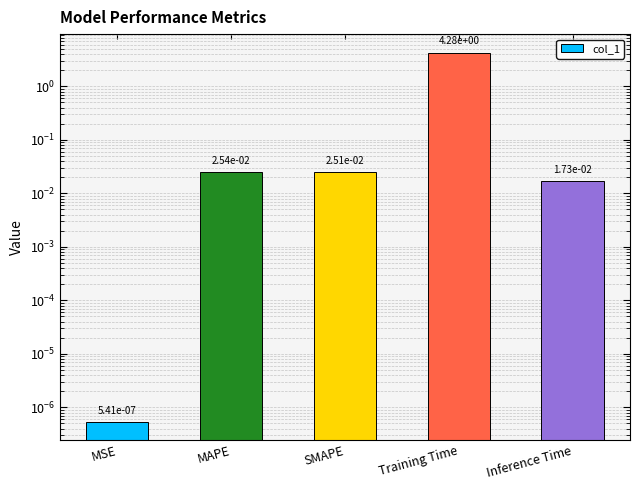

Reading left to right, transcribe all the data shown in this chart.

0.0	0.0	0.0	4.3	0.0